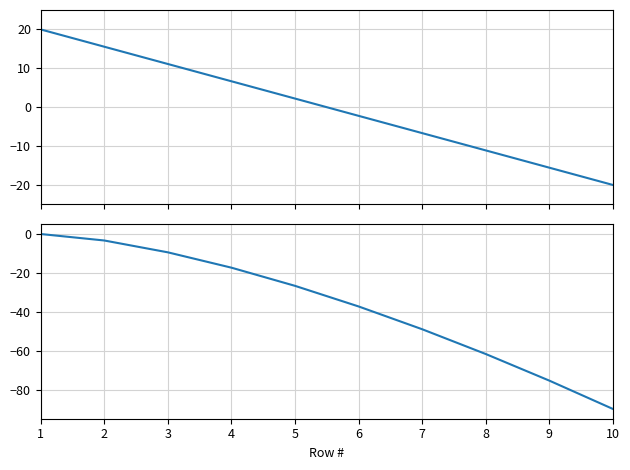

The value of Row # at 9 is -15.6. True or false?

True